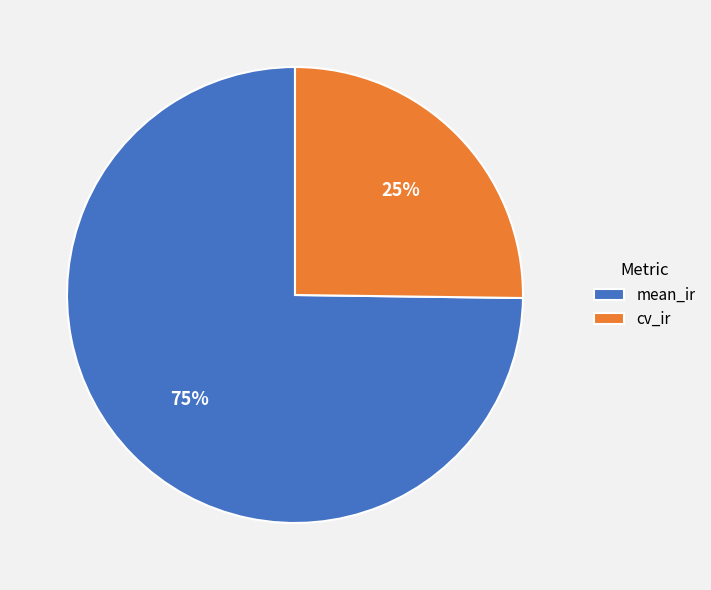

True or false: mean_ir accounts for 68% of the total.

False